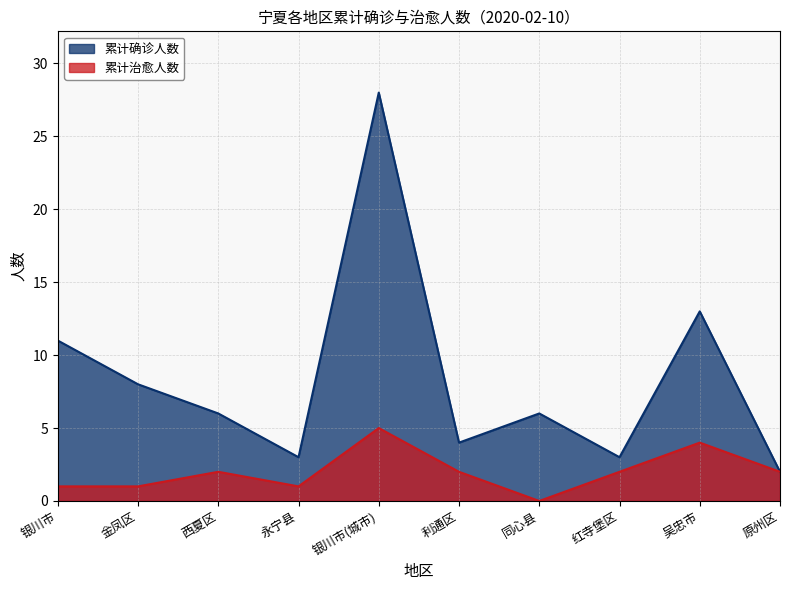

True or false: 累计确诊人数 and 累计治愈人数 cross at least once.

False